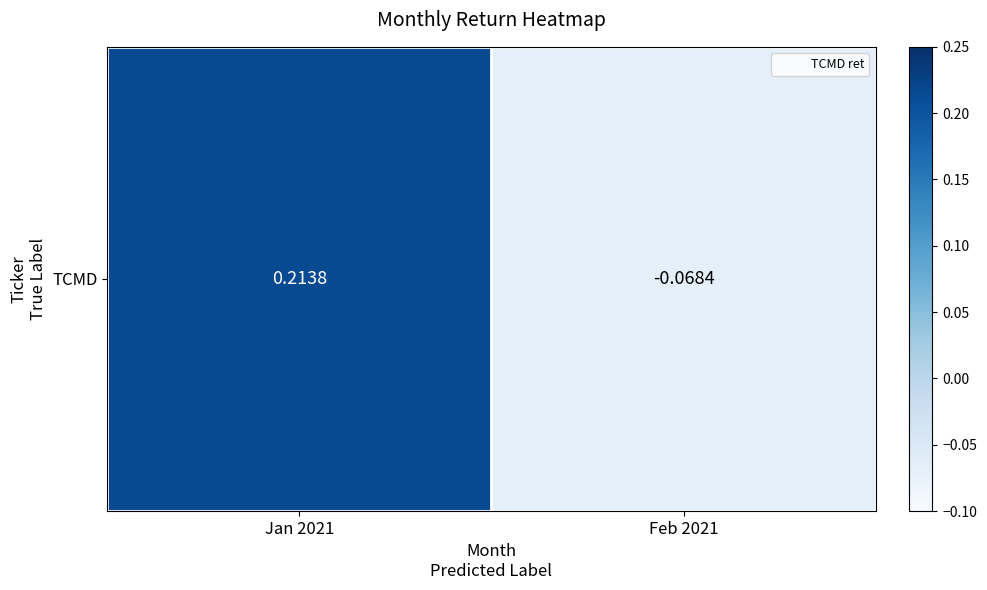

Which category has the highest value across all series?

Jan 2021